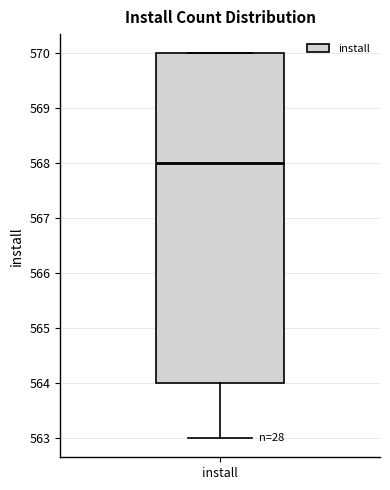

Transcribe this box plot: give where the median line is, the range the box spans, and where the two whiskers end, as read against the y-axis. The values are not printed on the chart, so give them approximately, as read against the axis.

median 568, box 564 to 570, whiskers 563 to 570